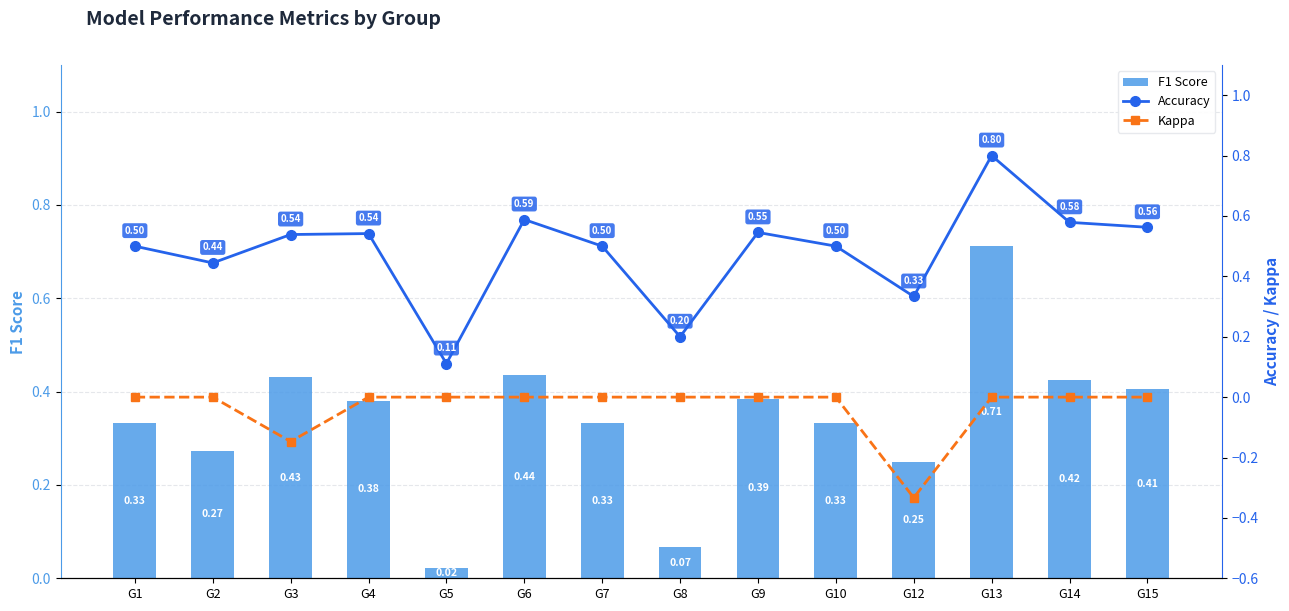

Which label corresponds to the largest value in the chart?

G13